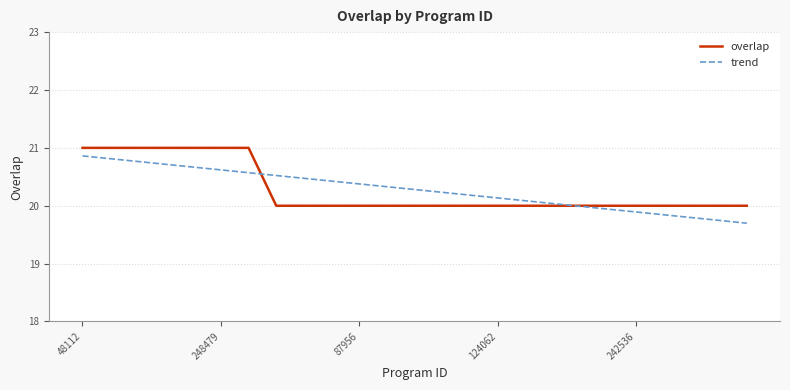

What is the lowest value of the trend series?

19.7